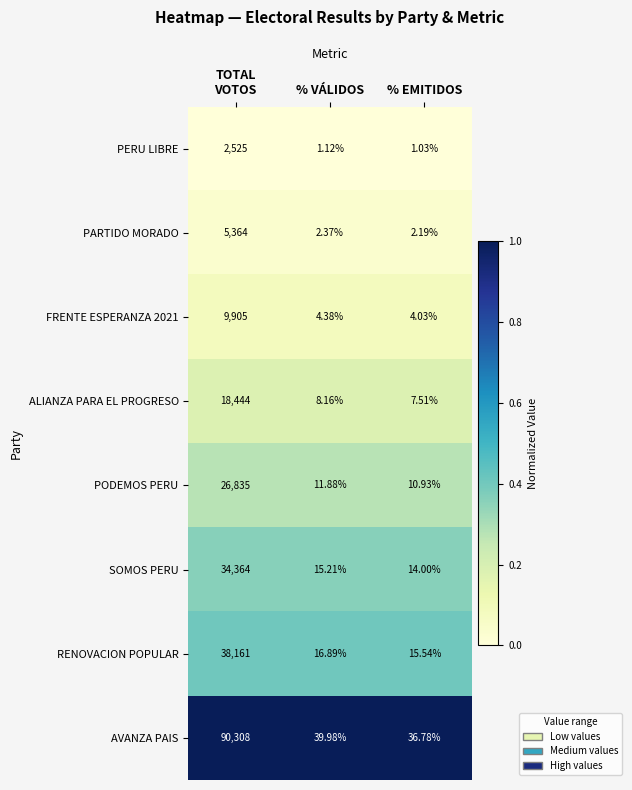

Which series has the widest spread of values?

AVANZA PAIS